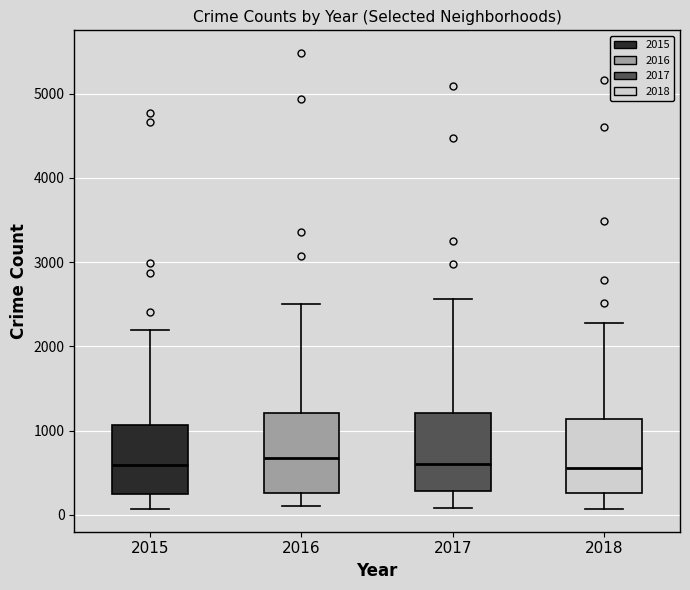

Where does the median line of the box at x = 2018 sit on the y-axis? The values are not printed on the chart, so give them approximately, as read against the axis.

600